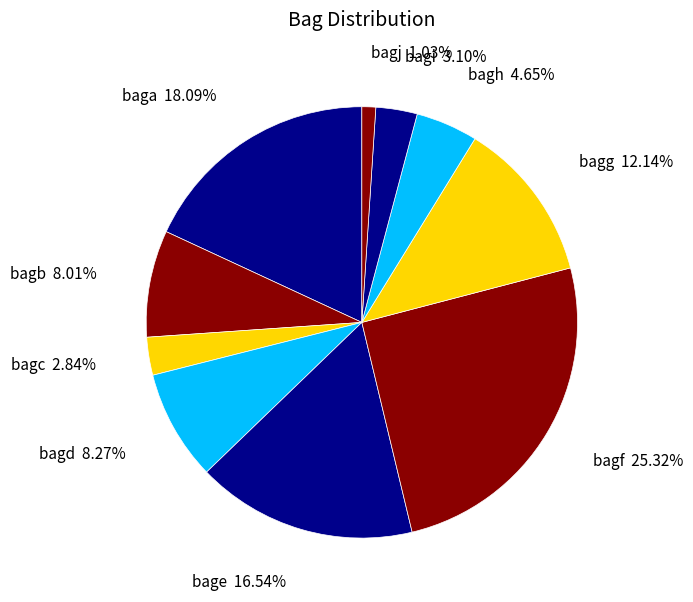

To the nearest percent, what is the difference between the largest and smallest slice percentages?

24%